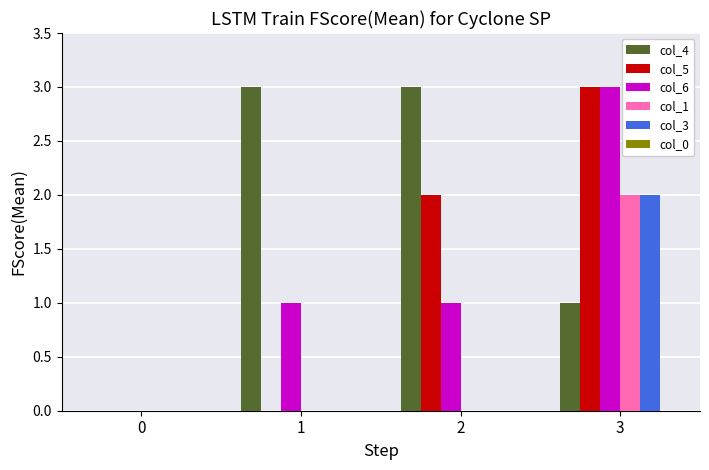

What is the sum of the col_1 values at 0 and 3?

2